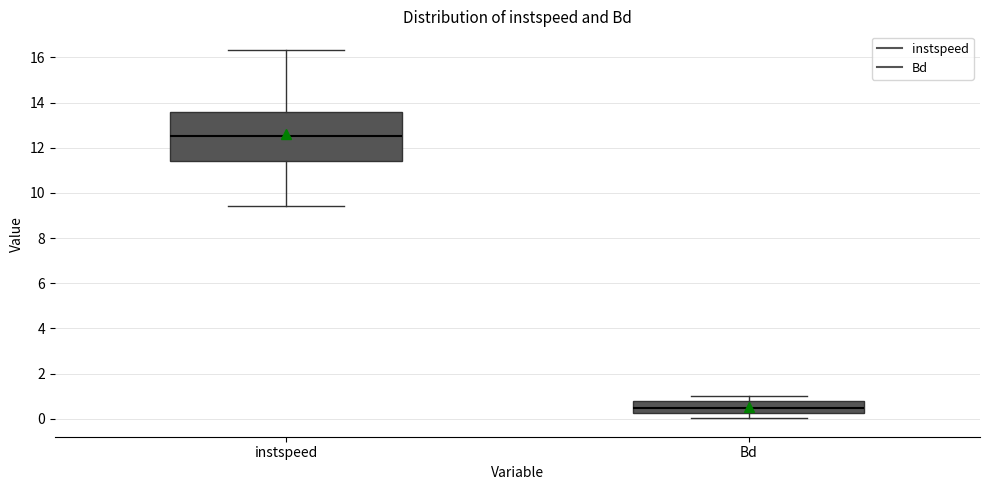

Comparing the boxes themselves (not the whiskers), which one is the tallest?

instspeed